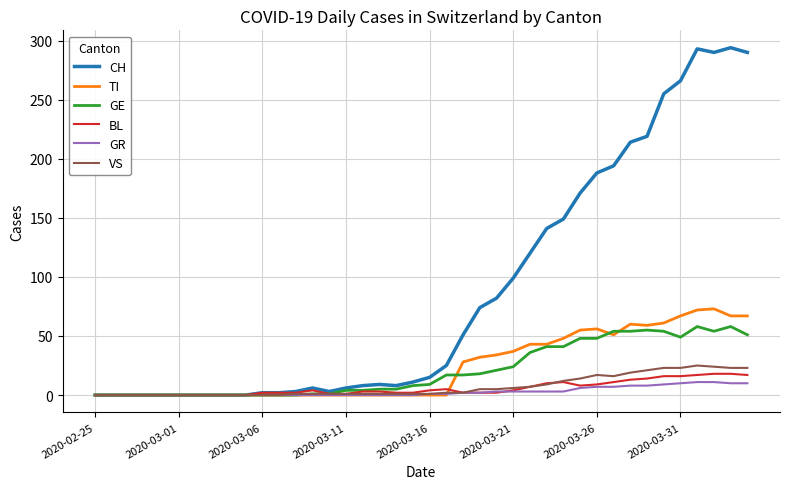

Which series has the largest range (max minus min)?

CH